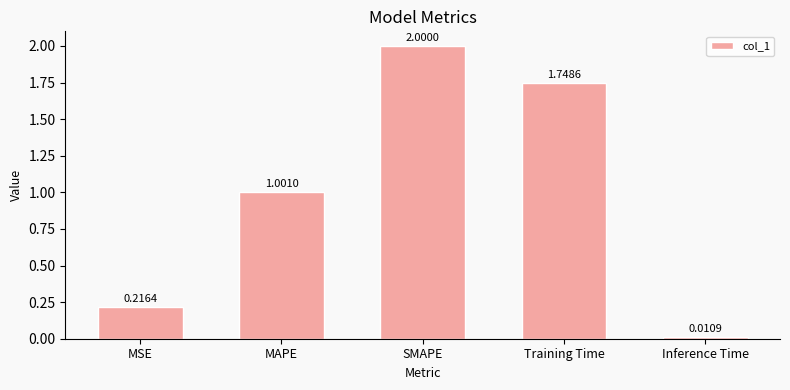

What is the label of the 4th bar from the right?

MAPE